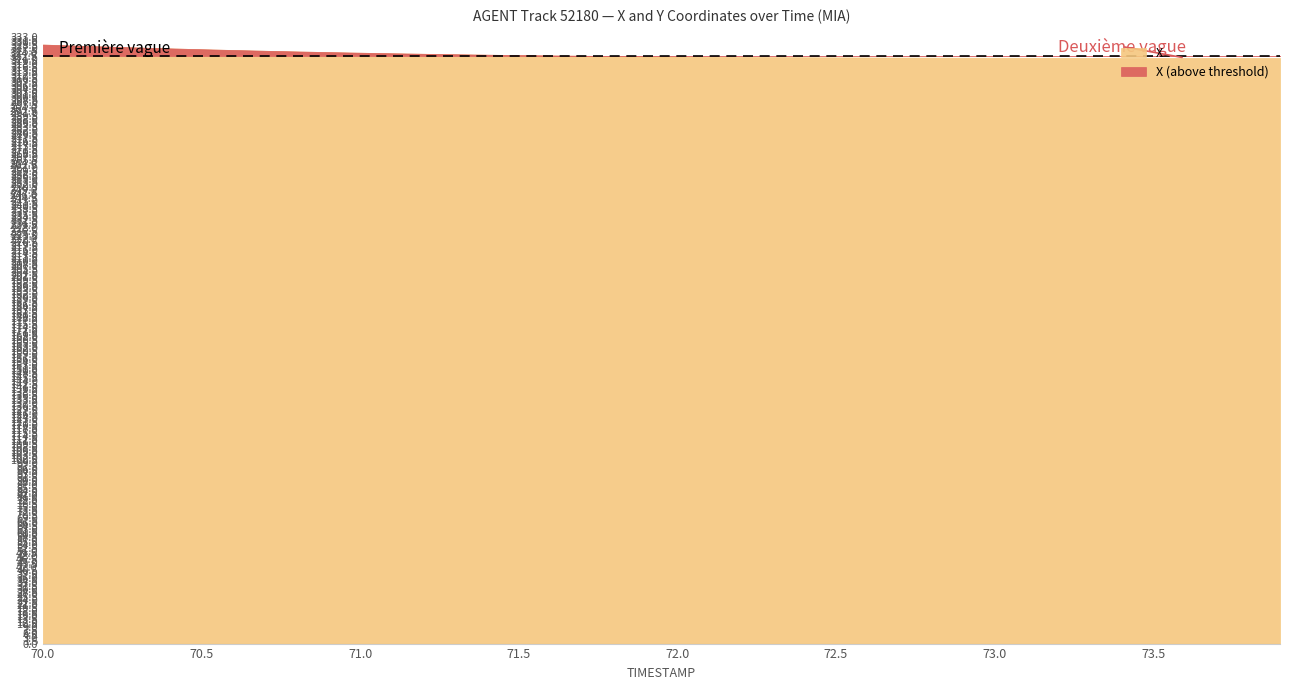

Which label corresponds to the smallest value in the chart?

73.9